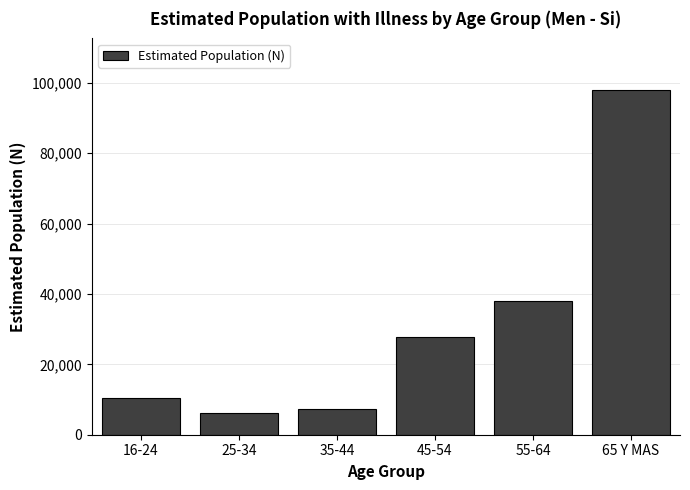

Reading left to right, list all the values displayed in this chart.

16-24=10495	25-34=6145	35-44=7209	45-54=27793	55-64=38009	65 Y MAS=97938